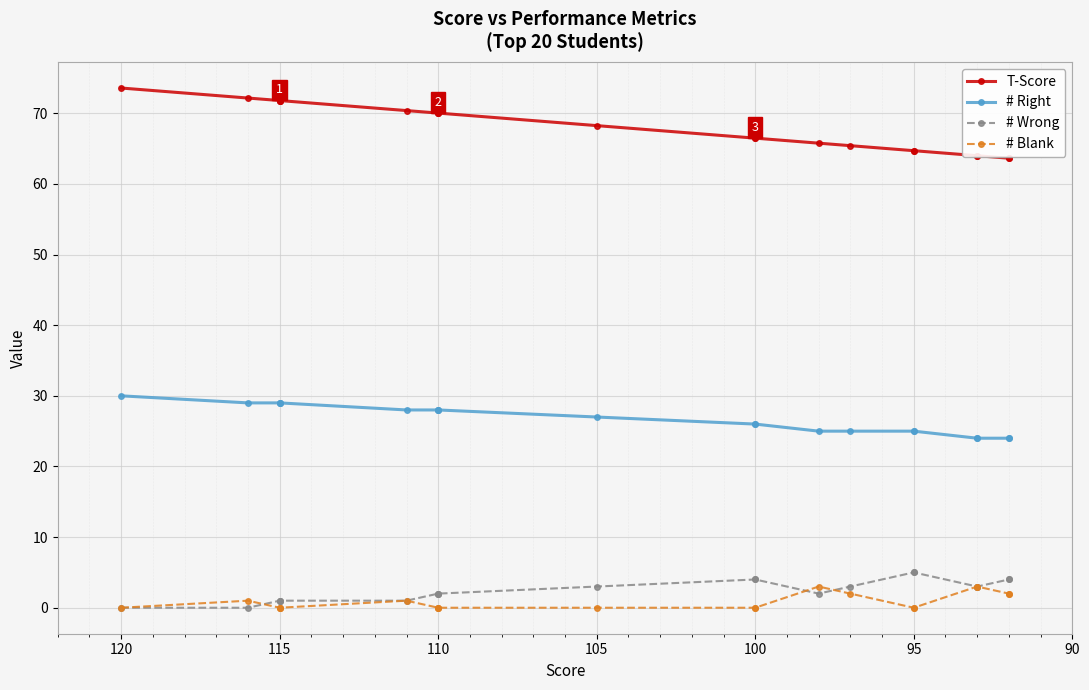

The T-Score series shows 119.3 at 100. True or false?

False